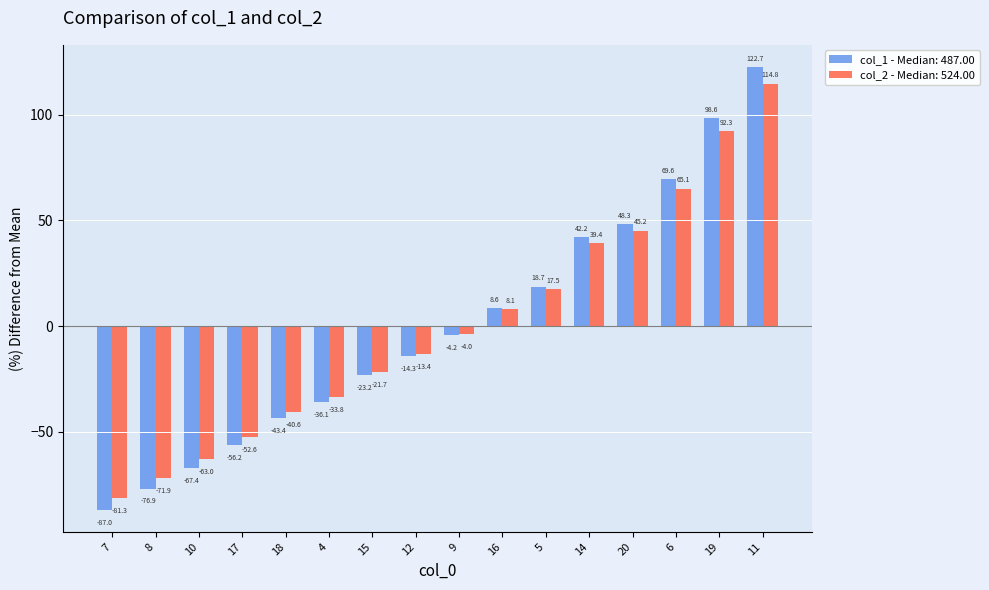

What are all the series names shown in the legend?

col_1 - Median: 487.00, col_2 - Median: 524.00